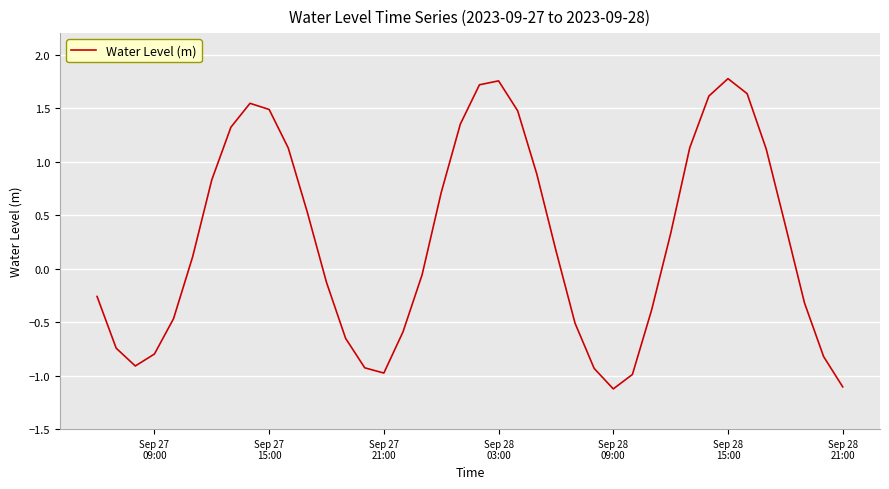

What is the minimum value shown in the chart?

-1.1